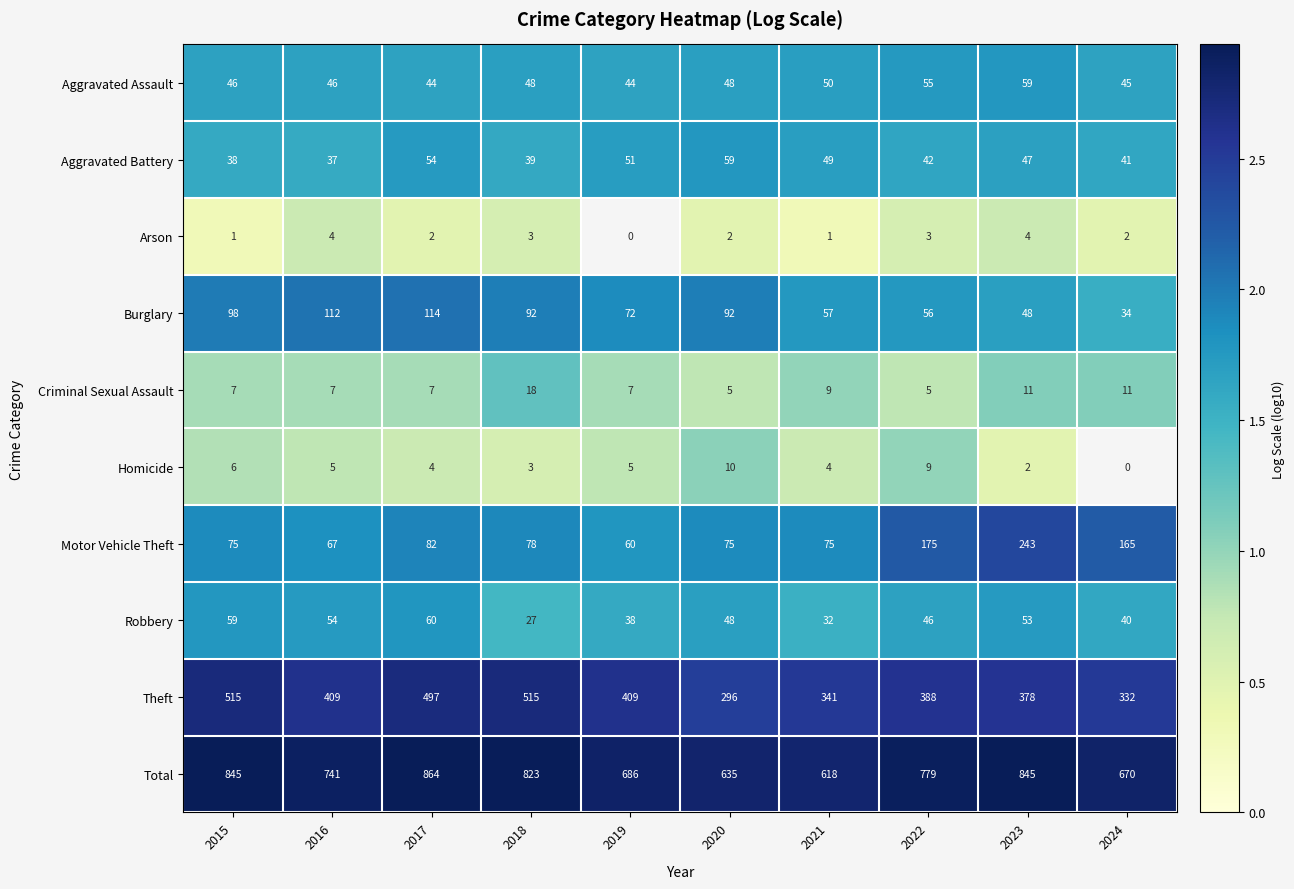

What is the difference between the highest and lowest values at 2022?

776